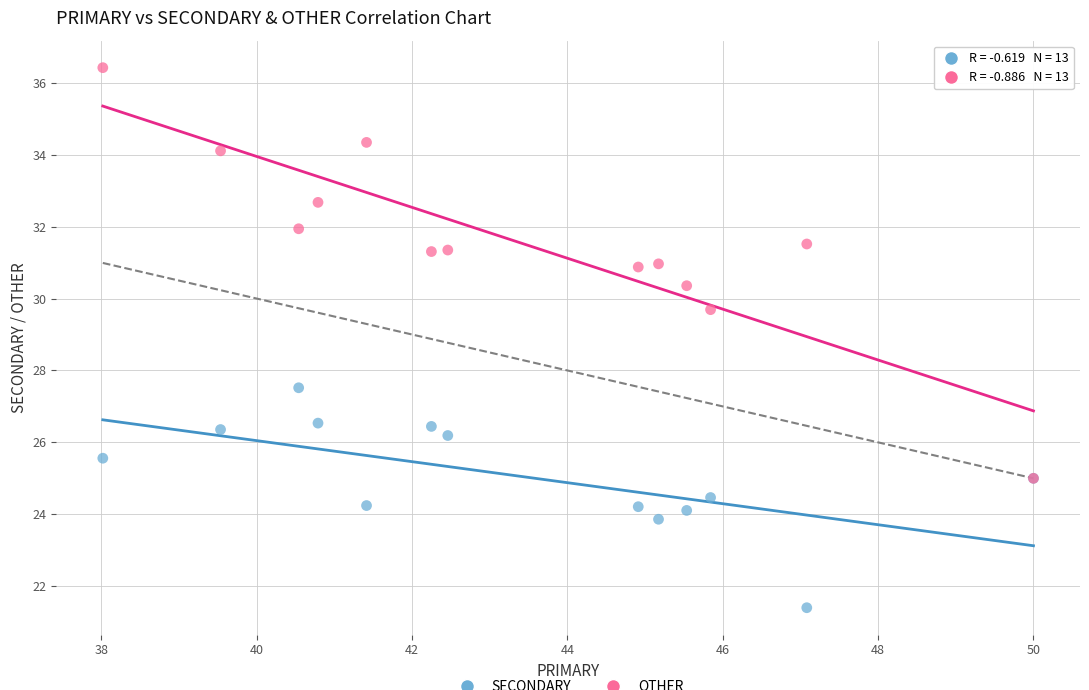

Across all series, what Y value is closest to 28?

27.5